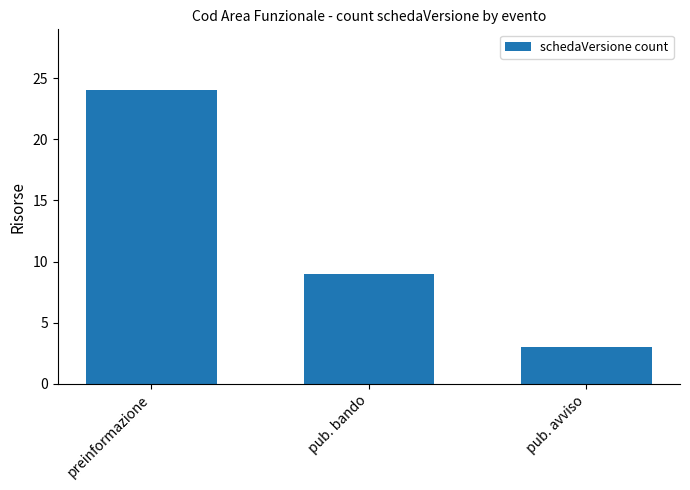

What is the sum of the values at pub. bando and pub. avviso?

12